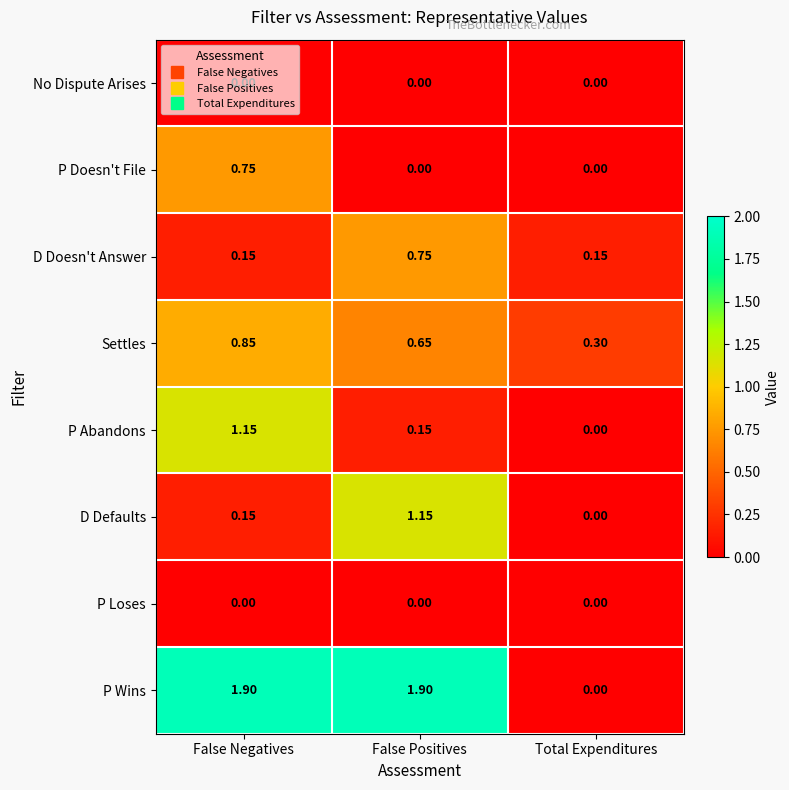

At how many categories does at least one series exceed 1?

2